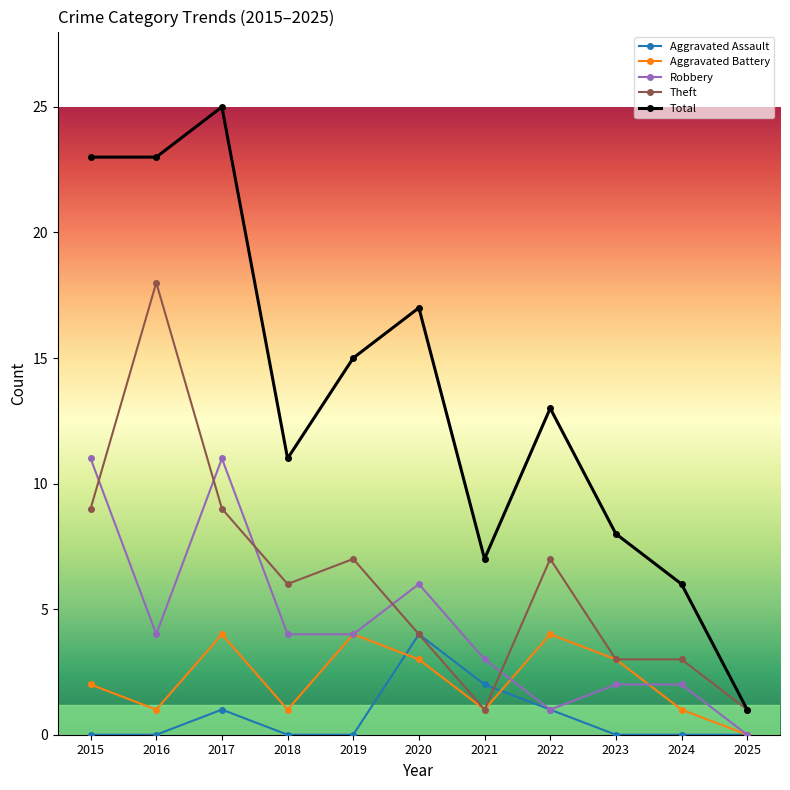

Which series changed the most between 2022 and 2023?

Total